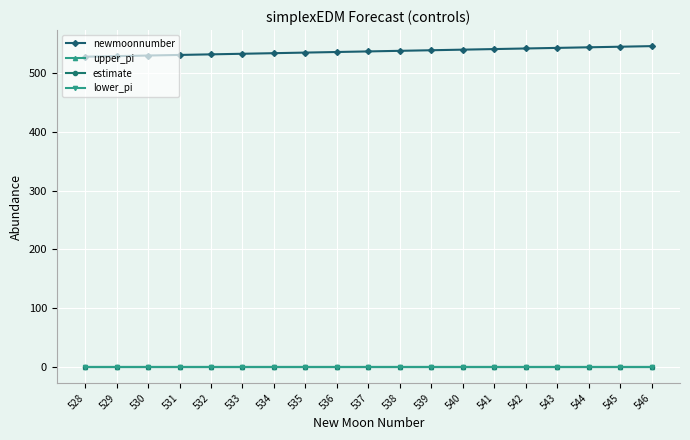

Is it true that upper_pi equals 0.4 at 542?

True